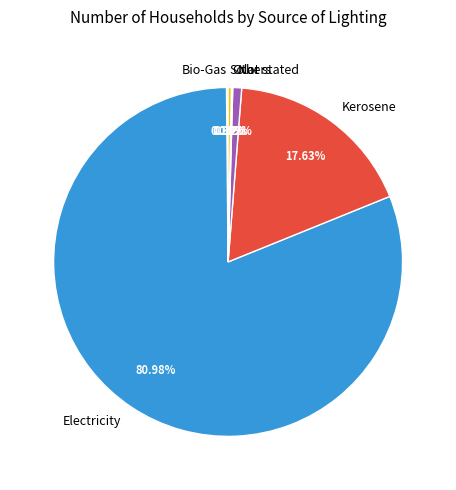

Do Not stated and Solar together represent more than half of the pie?

No